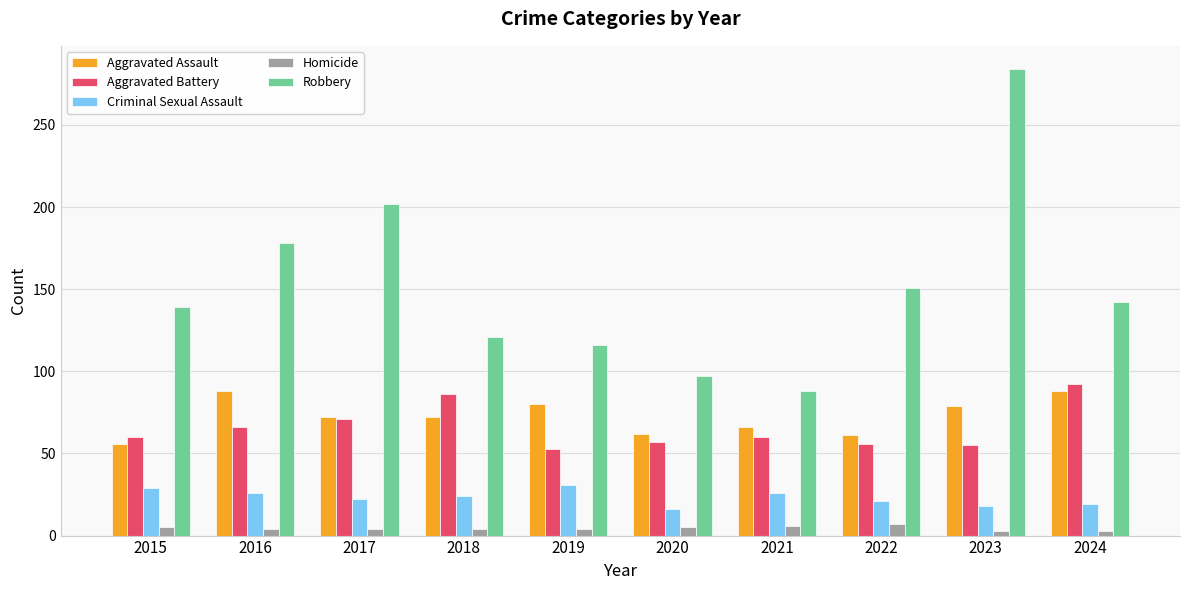

Is it true that Robbery equals 268 at 2016?

False